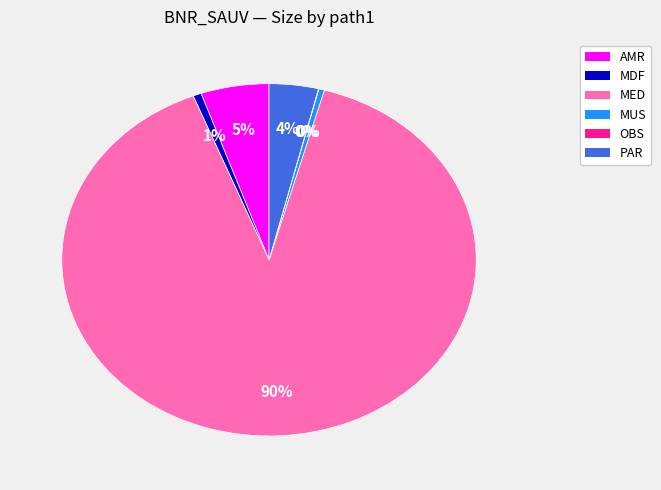

To the nearest percent, what is the difference between the largest and smallest slice percentages?

90%